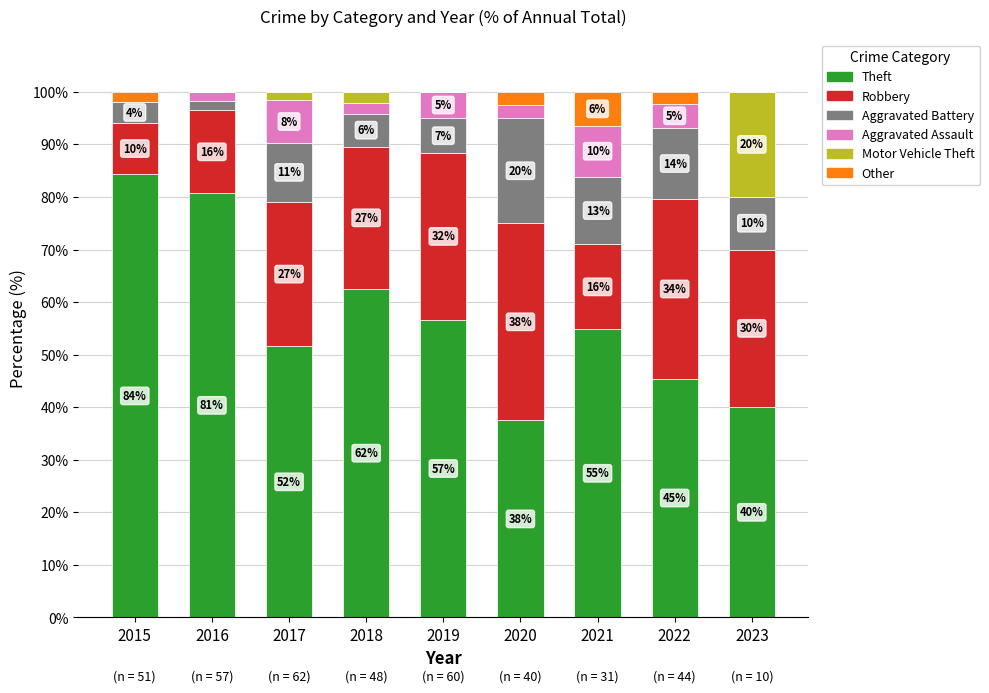

Does the chart contain stacked bars?

Yes